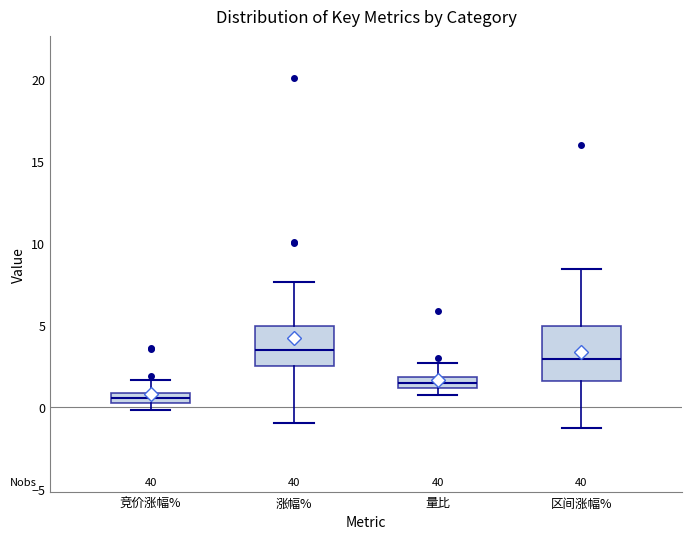

Comparing the boxes themselves (not the whiskers), which one is the tallest?

区间涨幅%